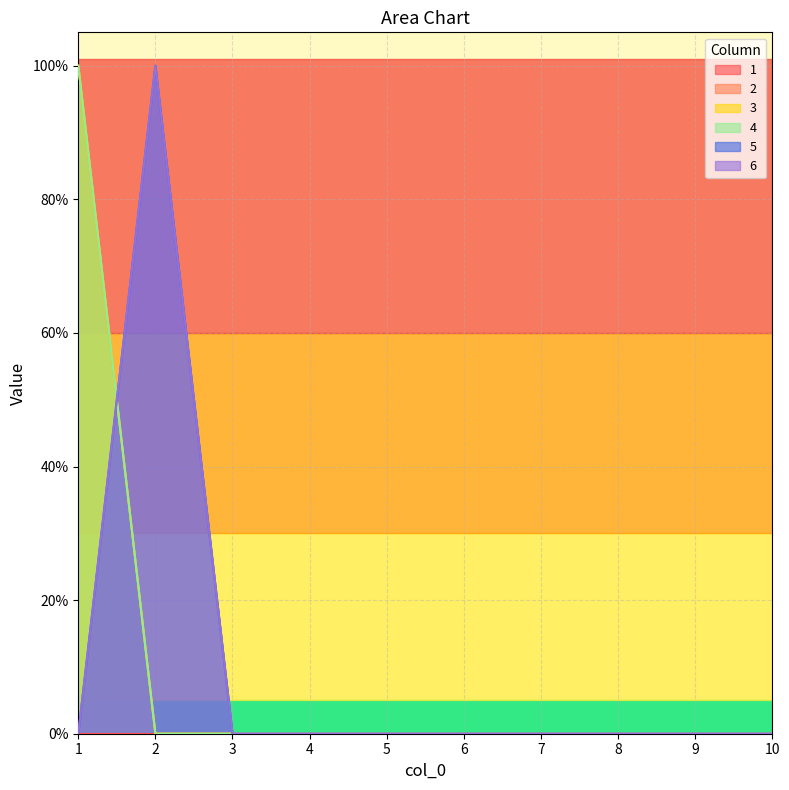

Reading left to right, what are all the values shown in this chart?

2: 1=1	2=0	3=0	4=0	5=0	6=0	7=0	8=0	9=0	10=0
3: 1=1	2=0	3=0	4=0	5=0	6=0	7=0	8=0	9=0	10=0
4: 1=1	2=0	3=0	4=0	5=0	6=0	7=0	8=0	9=0	10=0
5: 1=0	2=1	3=0	4=0	5=0	6=0	7=0	8=0	9=0	10=0
6: 1=0	2=1	3=0	4=0	5=0	6=0	7=0	8=0	9=0	10=0